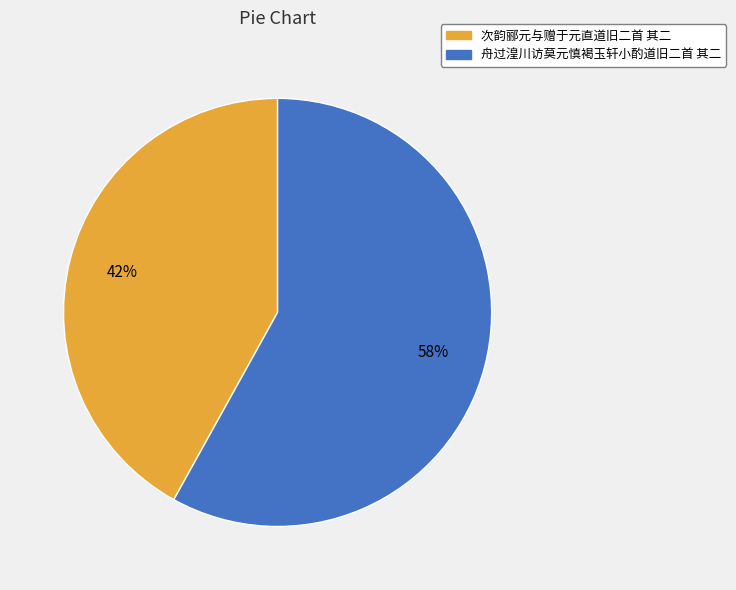

Which category has the biggest portion of the pie?

舟过湟川访莫元慎褐玉轩小酌道旧二首 其二